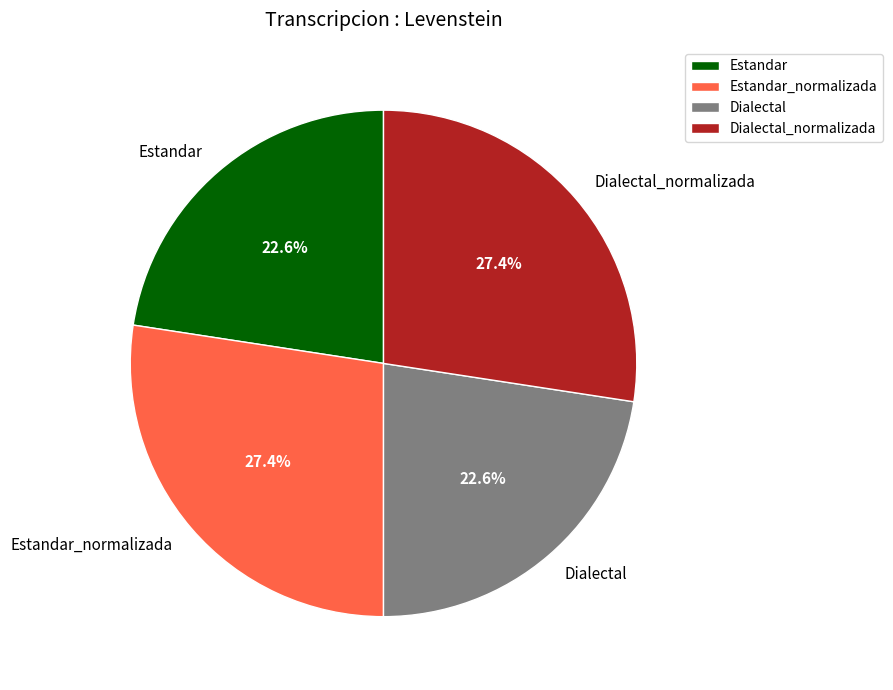

To the nearest percent, what percentage of the pie is Dialectal?

23%